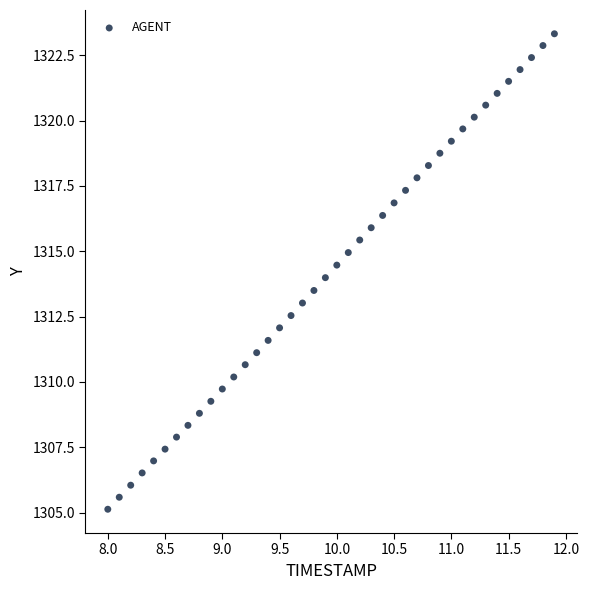

What is the range of X values (max minus min)?

3.9